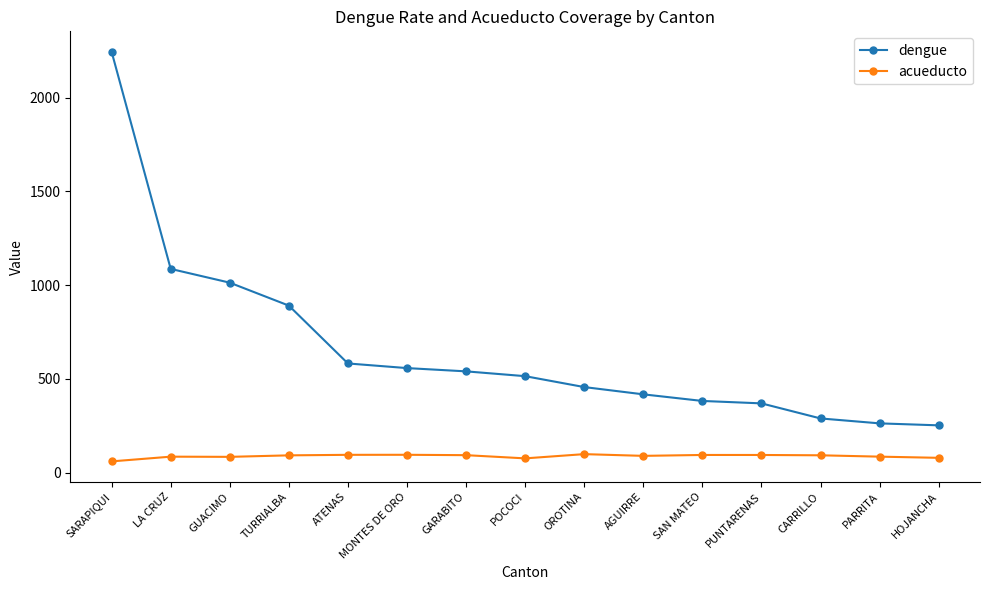

At how many categories does at least one series exceed 605?

4